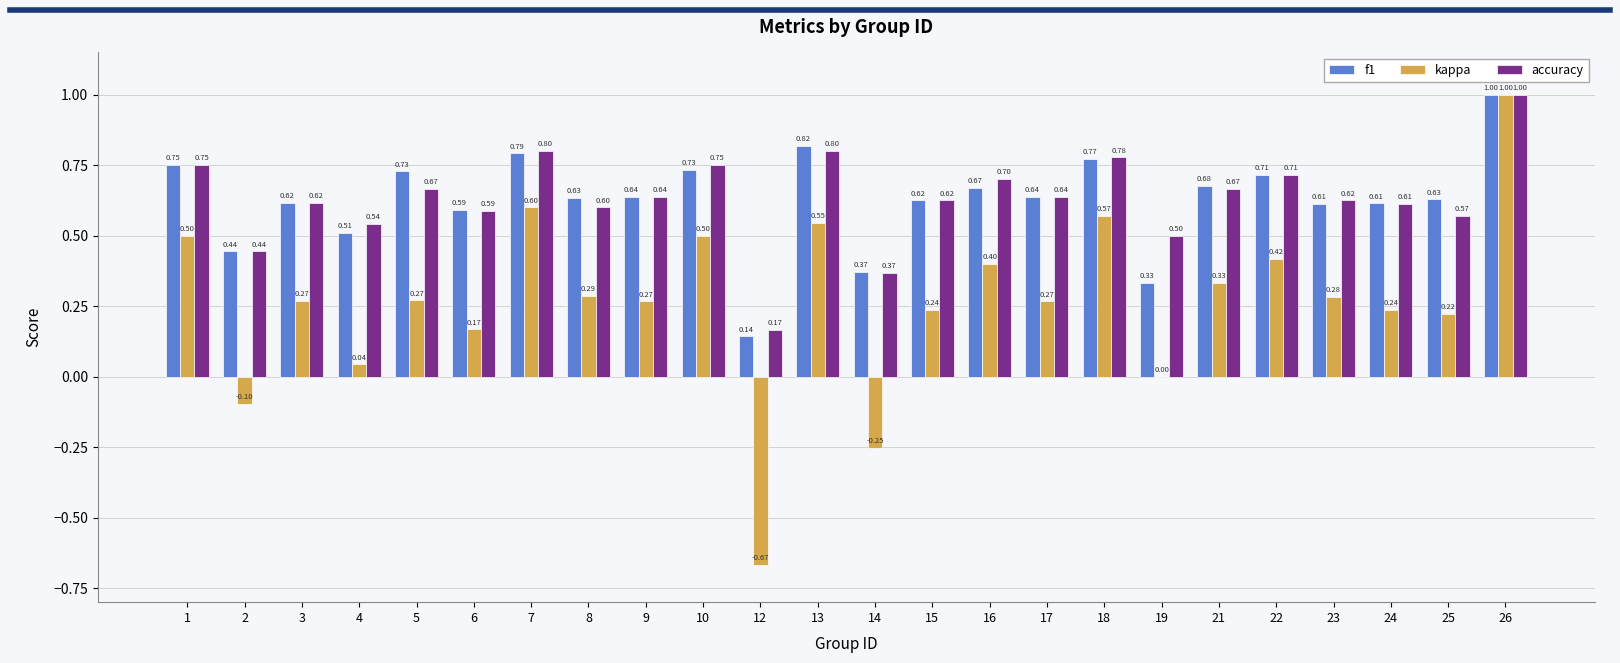

What is the spread (max minus min) of values at 4?

0.5